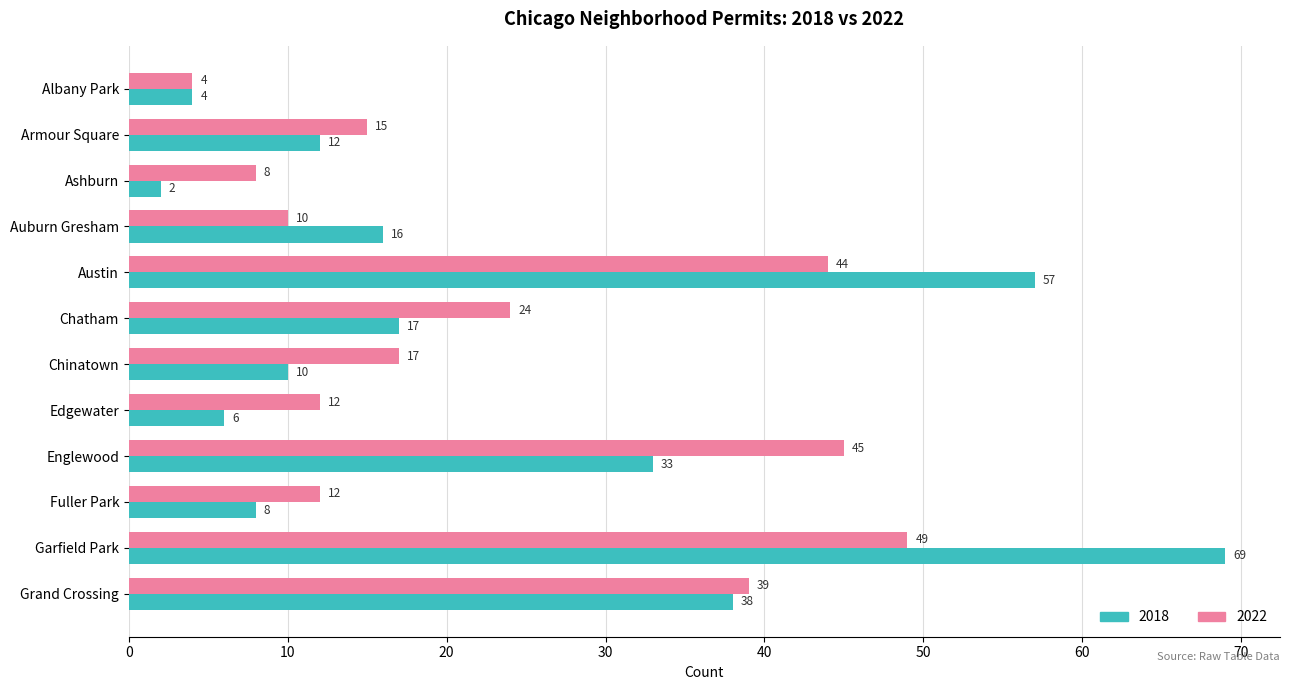

Read the 2018 value at Chinatown, to the nearest 10.

10